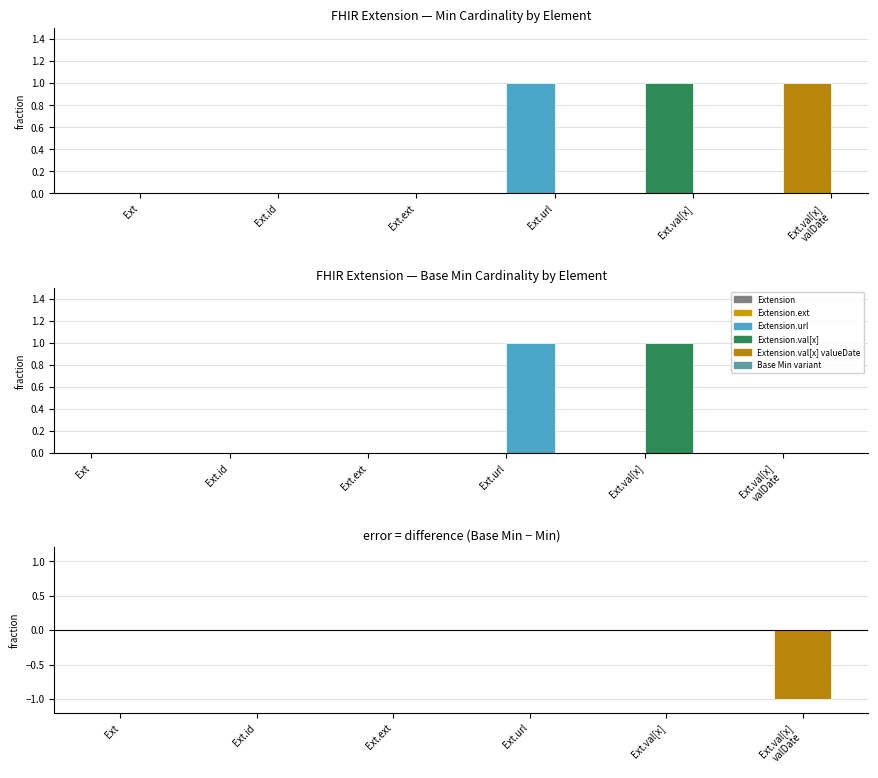

At which label is Base Min - Min closest to 0?

Ext